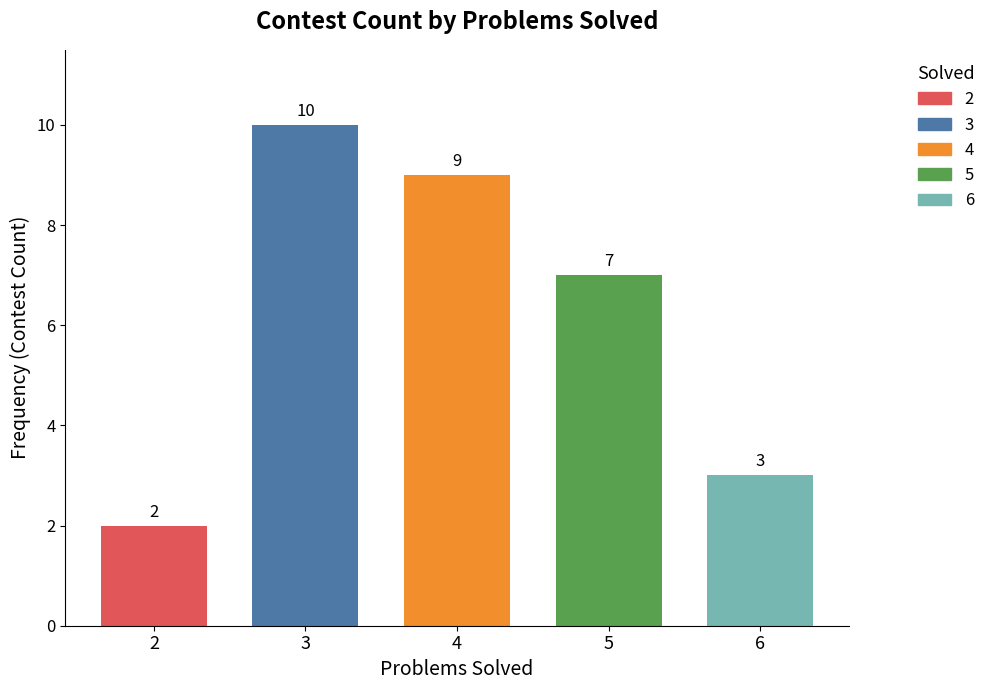

Reading left to right, list all the values displayed in this chart.

2	10	9	7	3